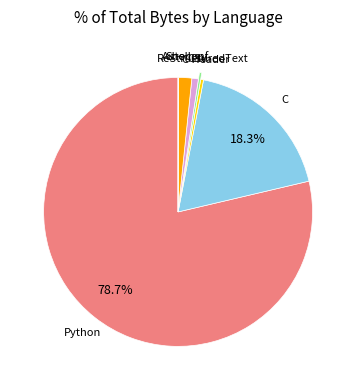

Is there any slice that represents more than half of the pie?

Yes